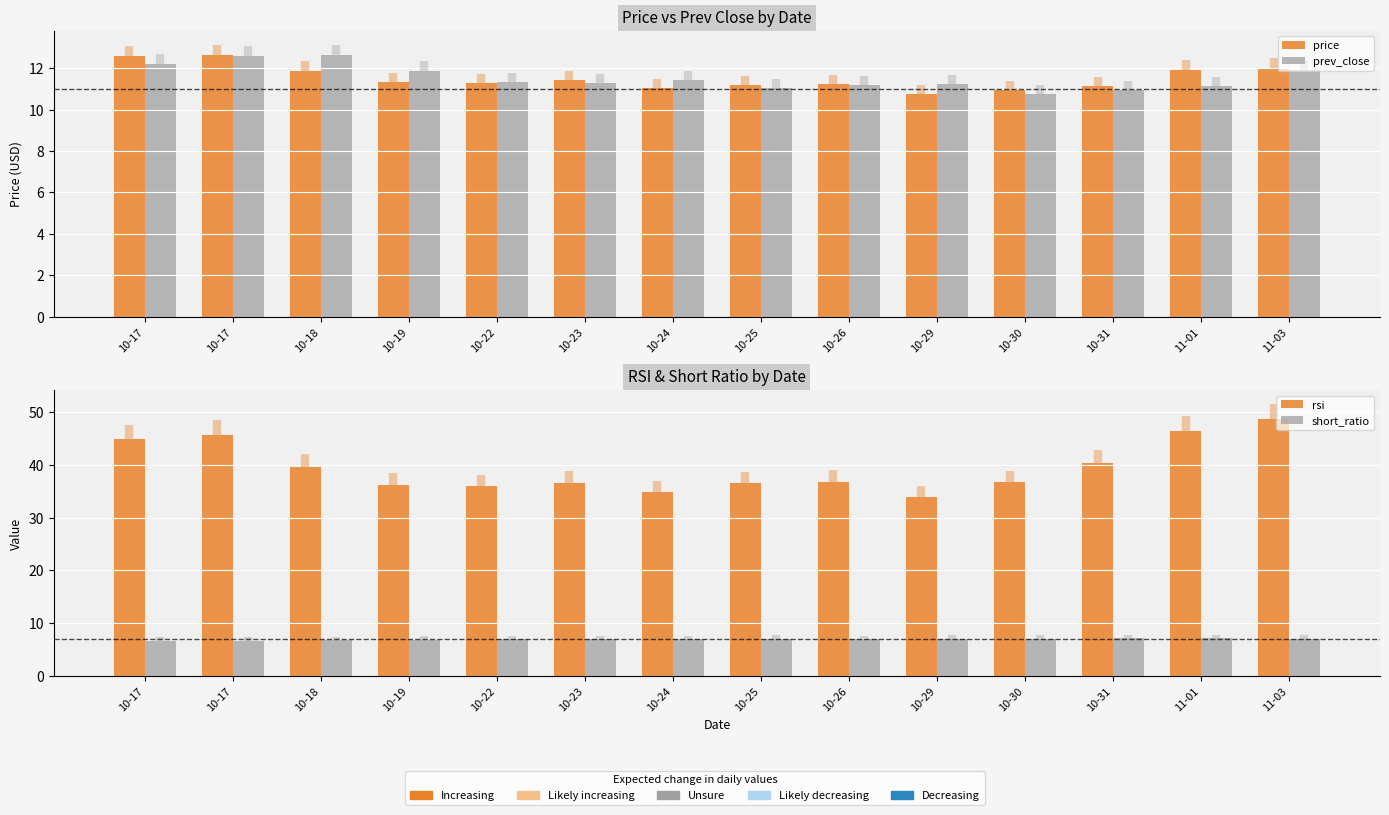

Which has a higher value, 10-29 or 10-18?

10-18